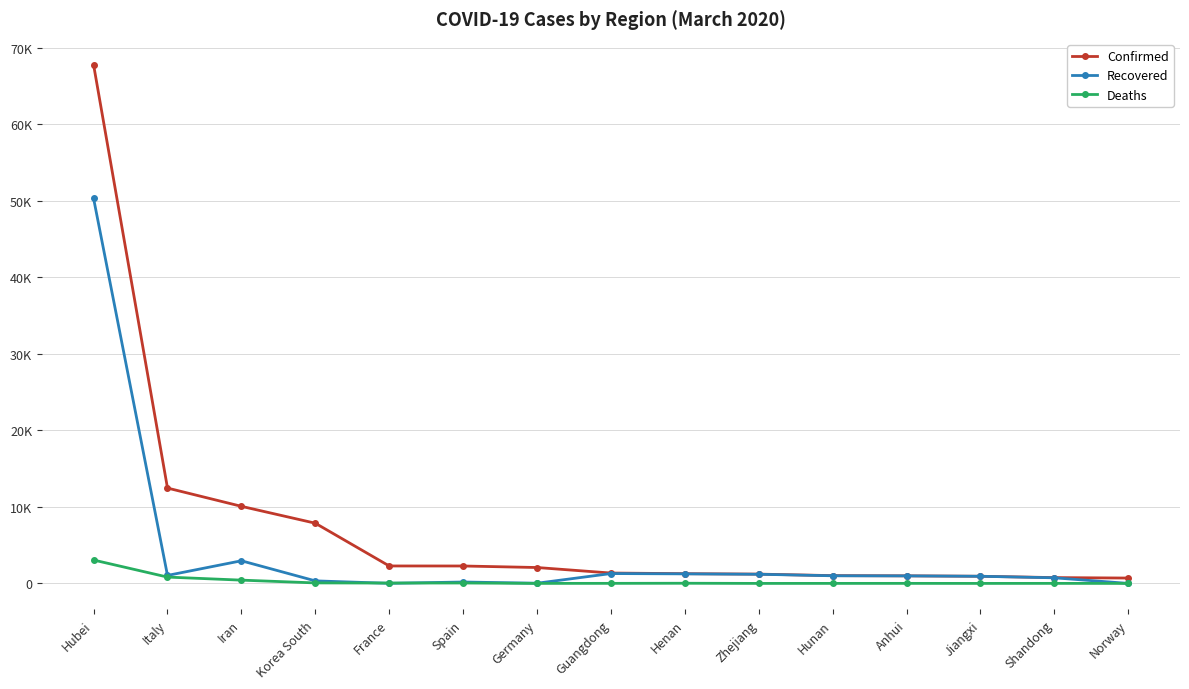

True or false: Recovered has a value of 272 at Zhejiang.

False